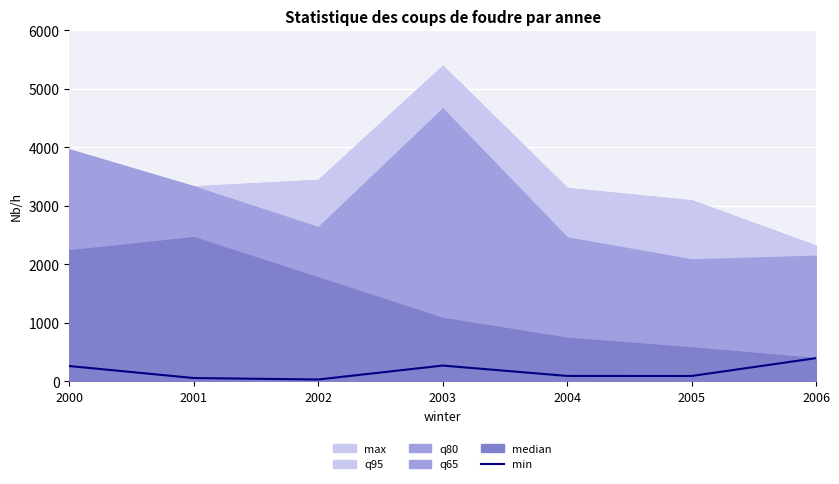

Where does the data first go above 93?

2000